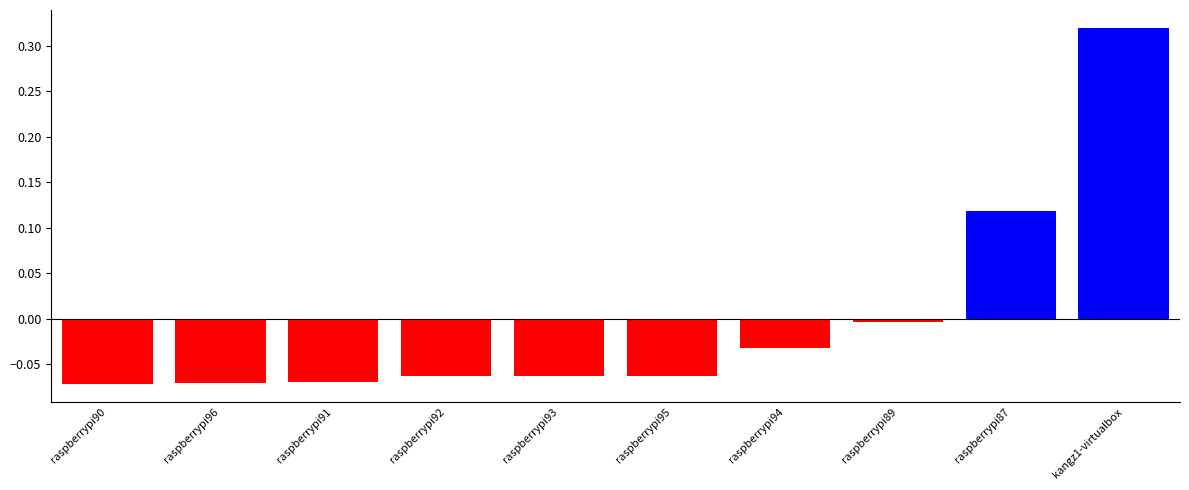

What is the label of the 5th bar from the left?

raspberrypi93